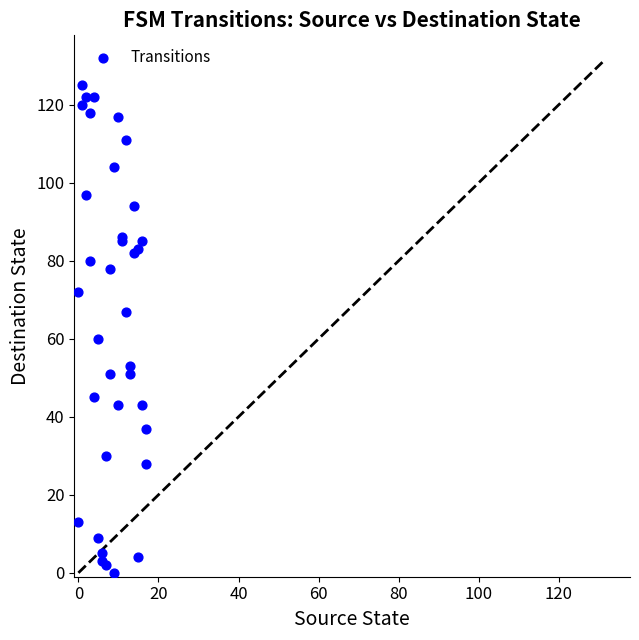

What Y value in the scatter plot is closest to 62?

60